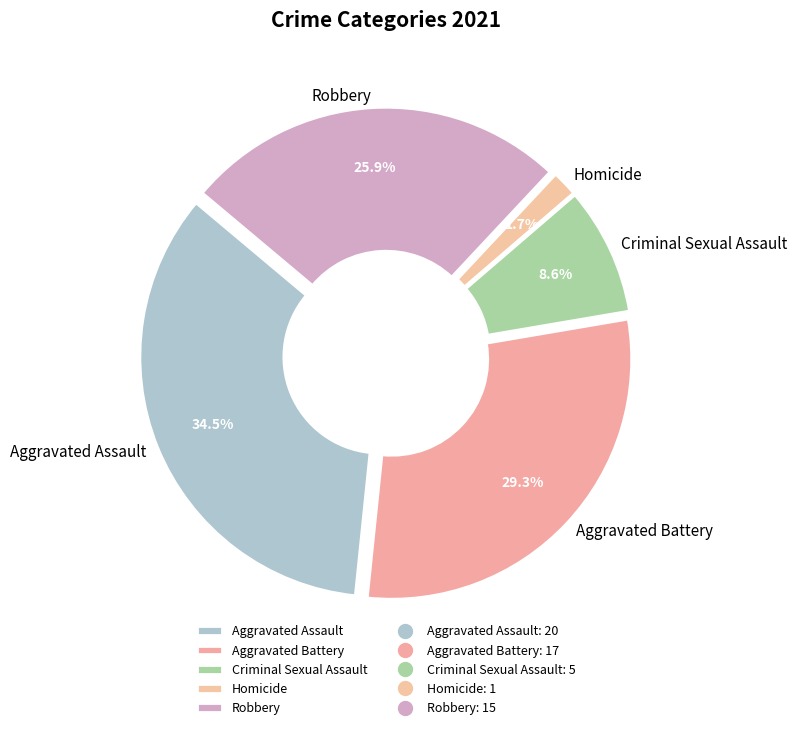

Rank the categories by value from highest to lowest.

Aggravated Assault, Aggravated Battery, Robbery, Criminal Sexual Assault, Homicide